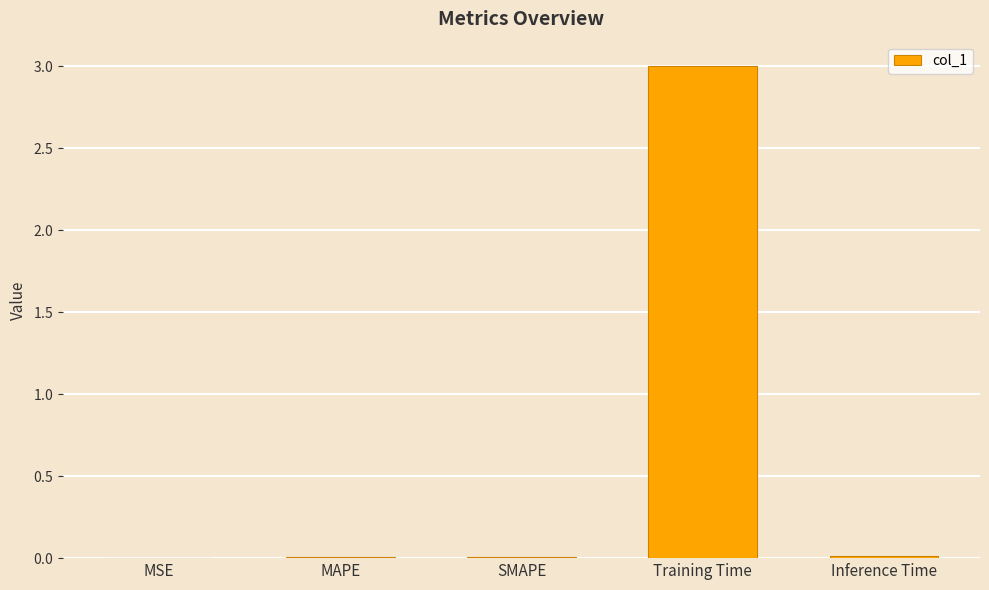

Reading left to right, transcribe all the data shown in this chart.

MSE=0.0	MAPE=0.0	SMAPE=0.0	Training Time=3.0	Inference Time=0.0